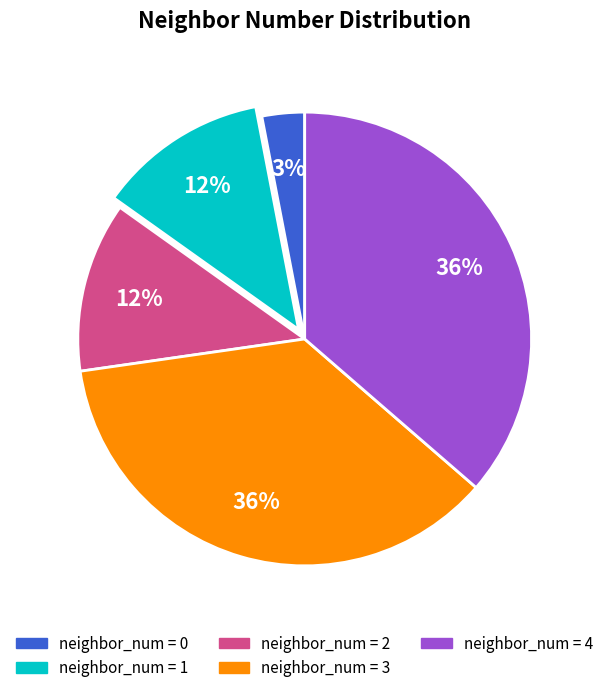

Is there any slice that represents more than half of the pie?

No